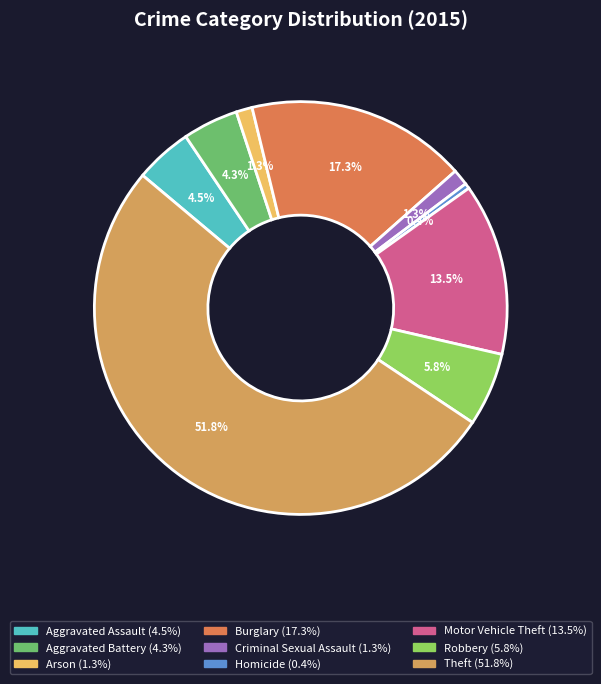

Approximately how many times larger is the value at Robbery compared to Theft?

0.1